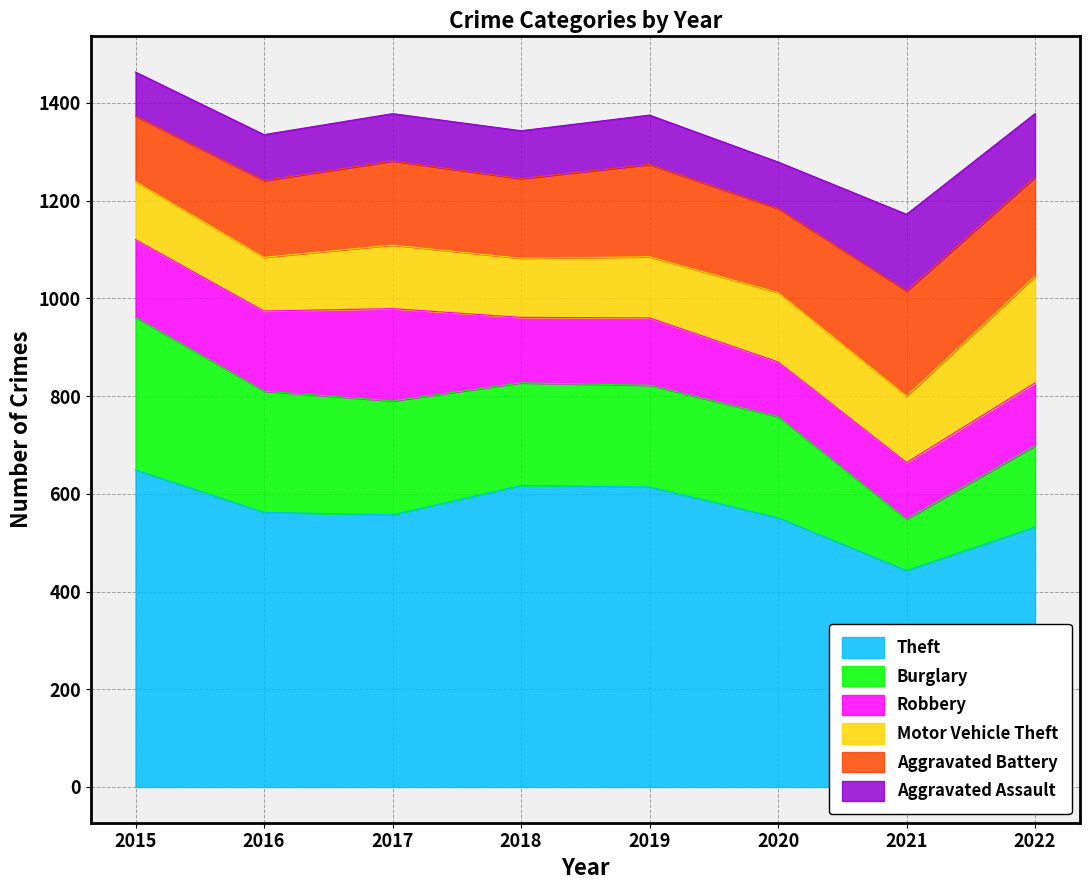

Does the chart display data point markers on the line(s)?

No